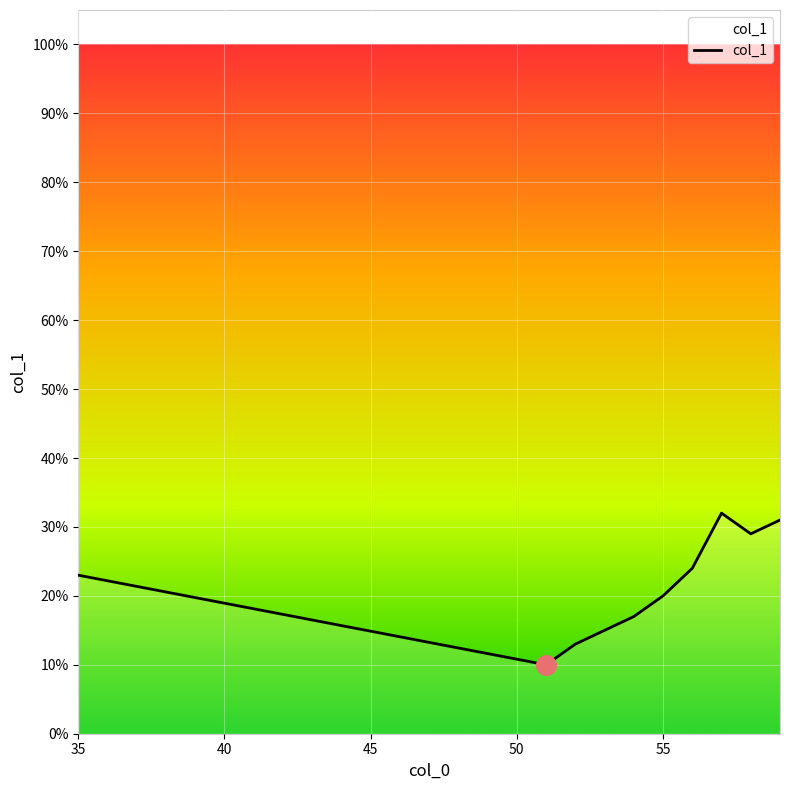

What is the difference between the maximum and minimum values?

22